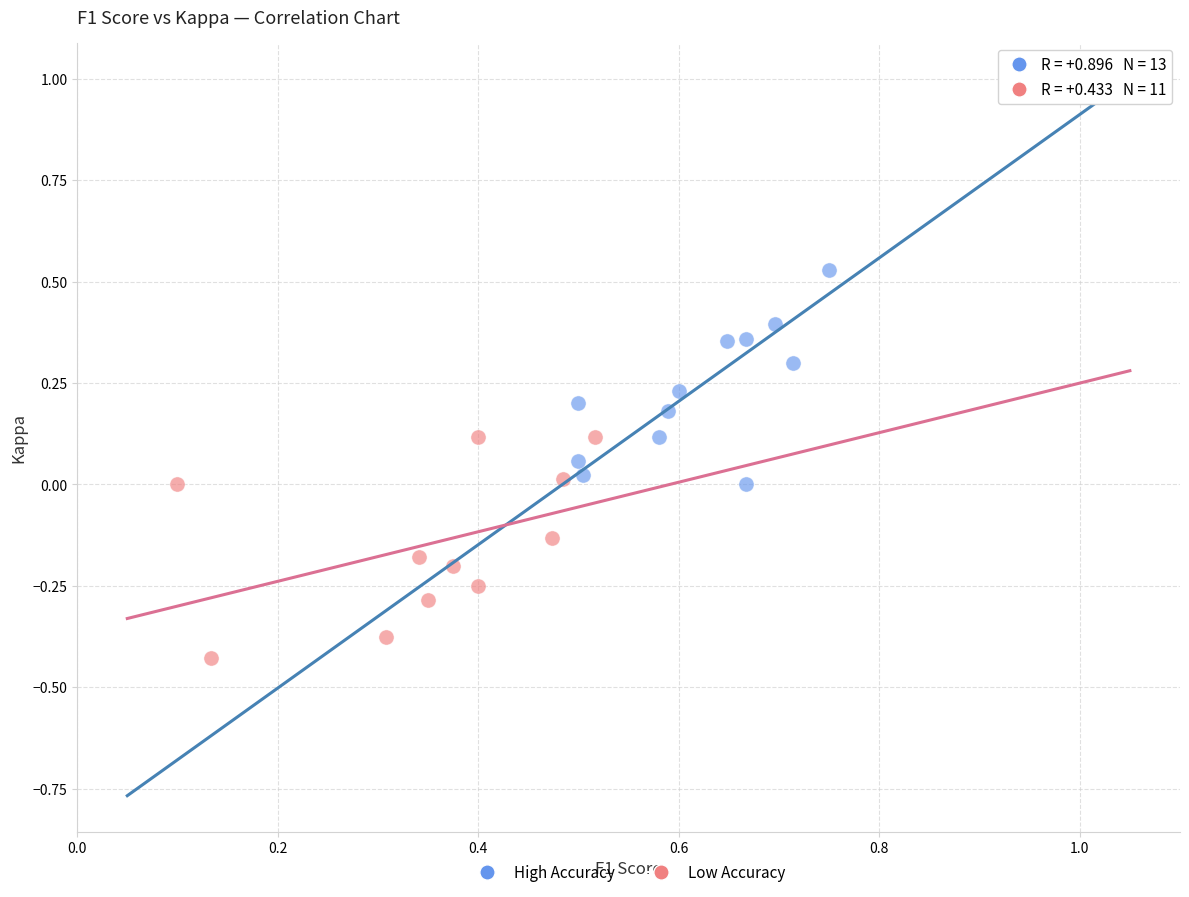

Which series reaches the minimum Y coordinate?

Low Accuracy